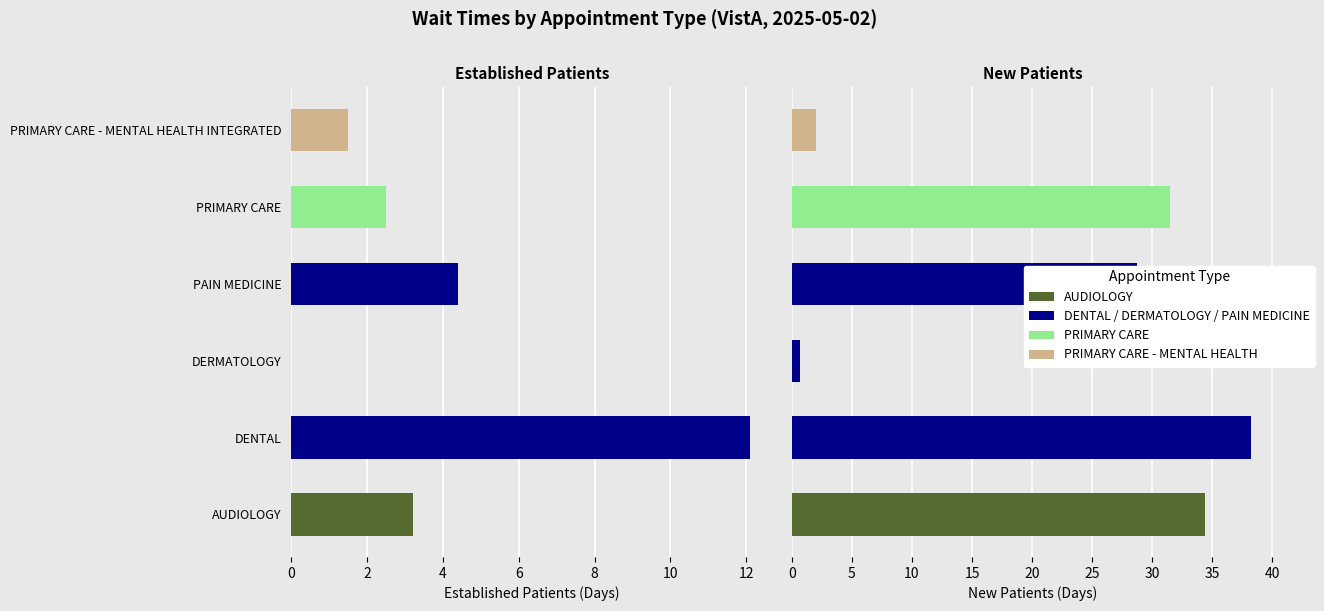

Rank the series at DERMATOLOGY from lowest to highest value.

EstablishedPatients, NewPatients